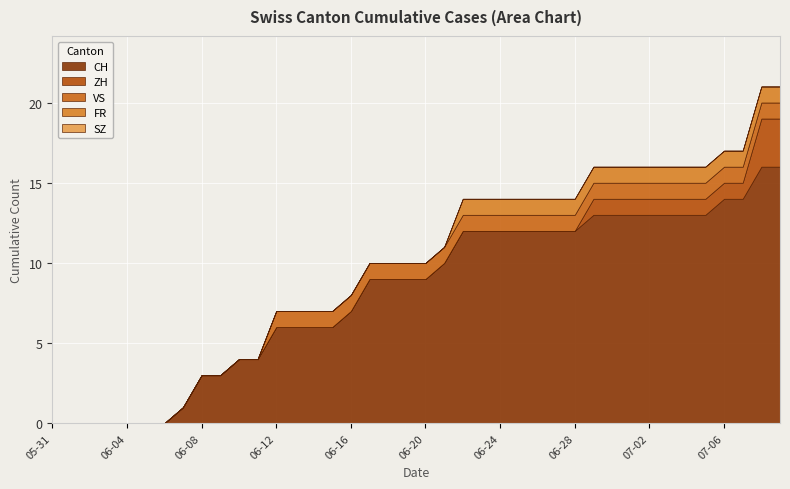

Which series changed the most between 2020-06-05 and 2020-06-10?

CH